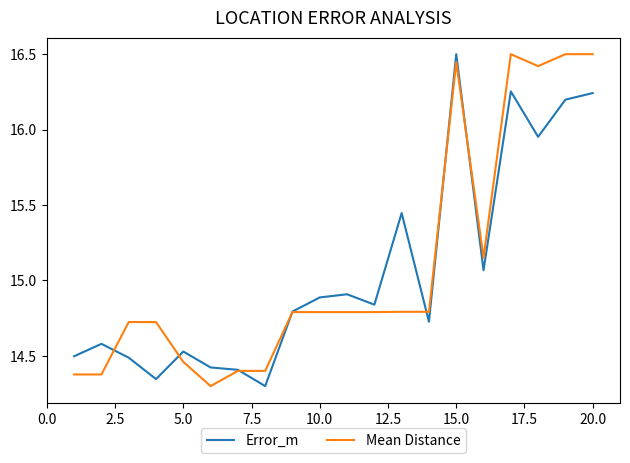

What is the difference between the maximum and minimum values in the Error_m series?

2.2